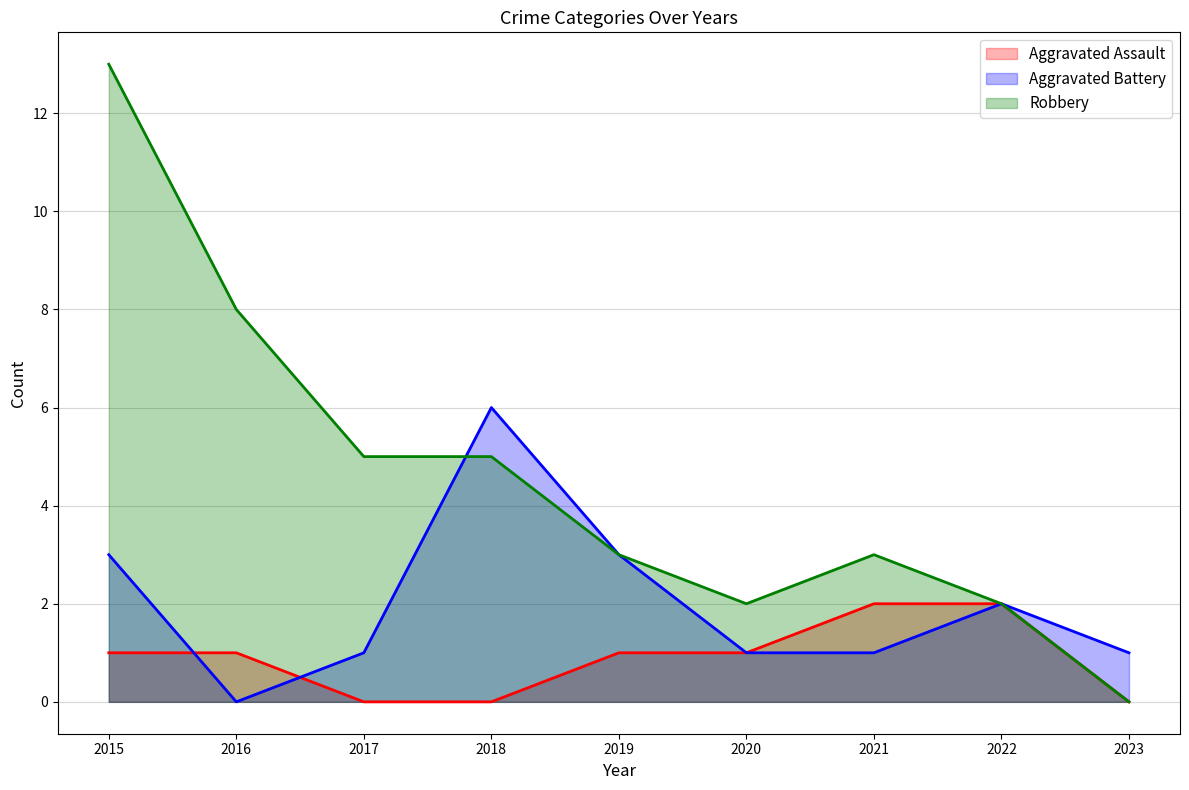

The value of Robbery at 2021 is 4. True or false?

False